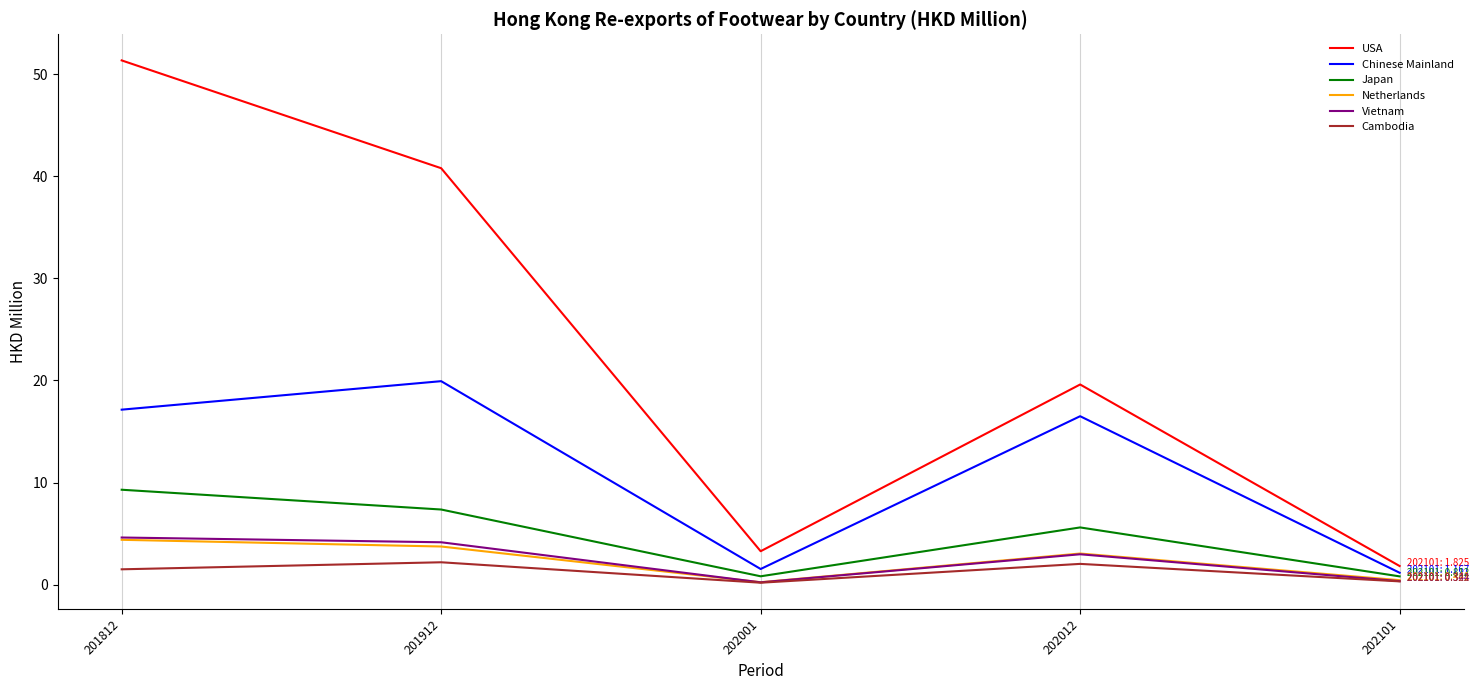

Between 201912 and 202001, which series saw the biggest shift?

USA